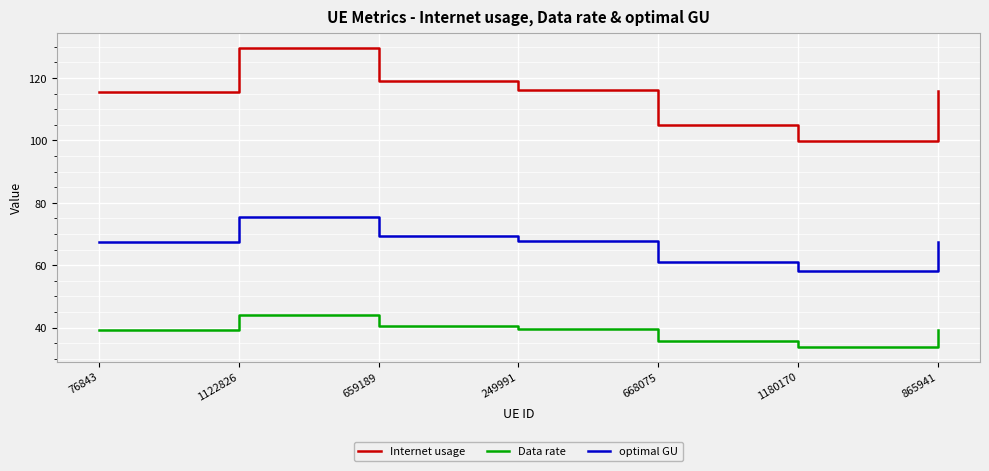

Which label corresponds to the smallest value in the chart?

1180170